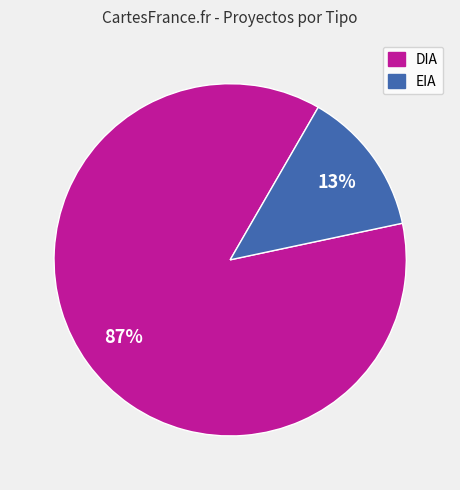

To the nearest percent, what is the average slice percentage?

50%